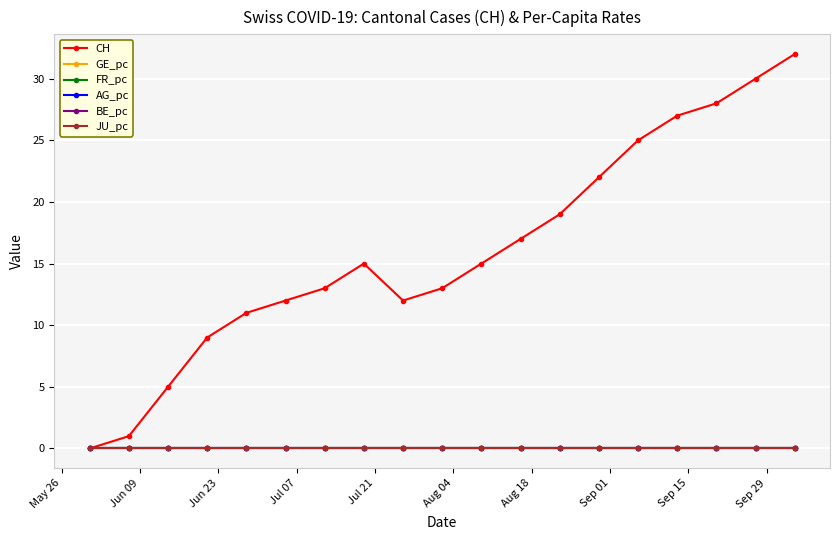

How many categories are shown in the chart?

19